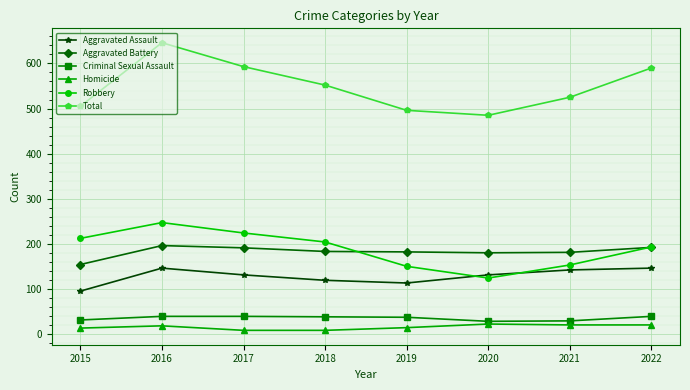

What is the value of the Robbery point at the 8th from the left?

193